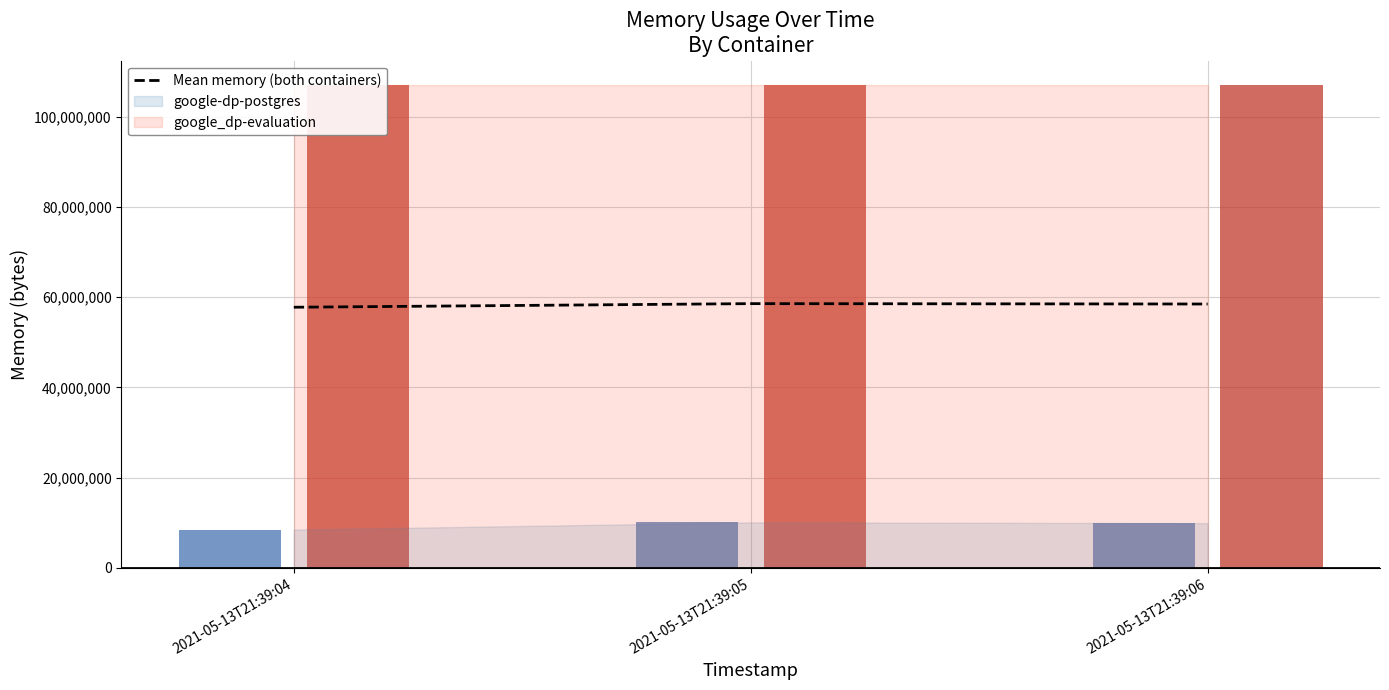

Reading left to right, transcribe all the data shown in this chart.

2021-05-13T21:39:04=57759744	2021-05-13T21:39:05=58556416	2021-05-13T21:39:06=58472448